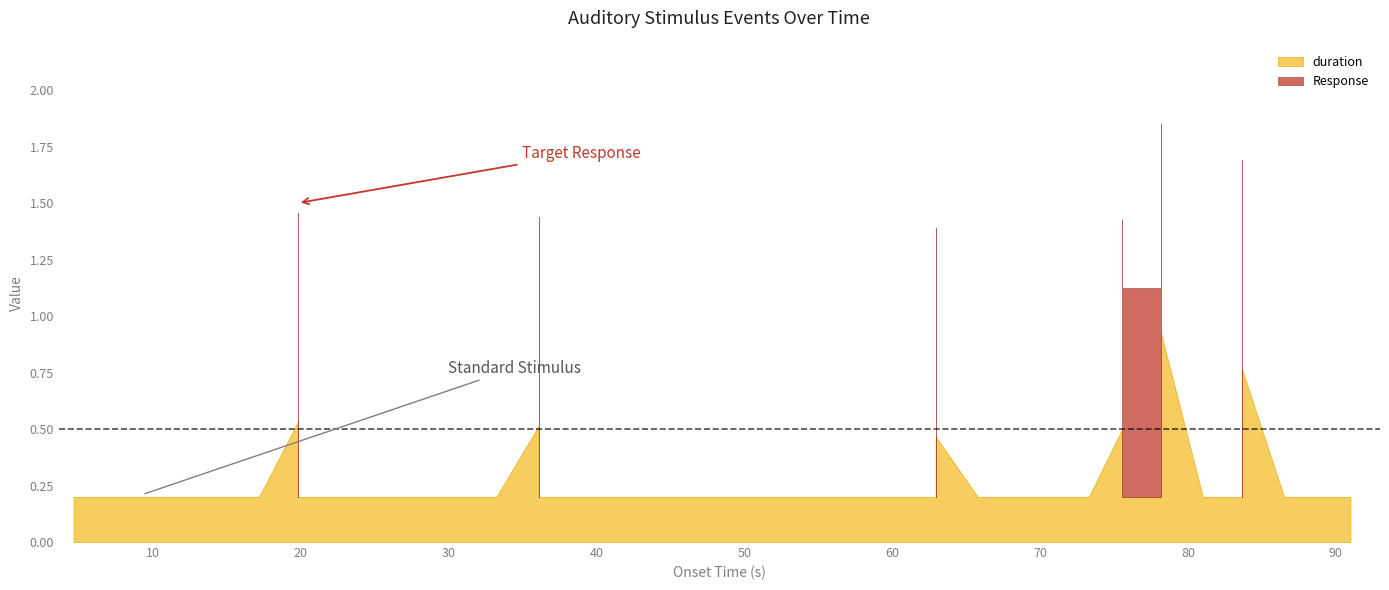

List the series in order of their peak value, lowest first.

duration, Response